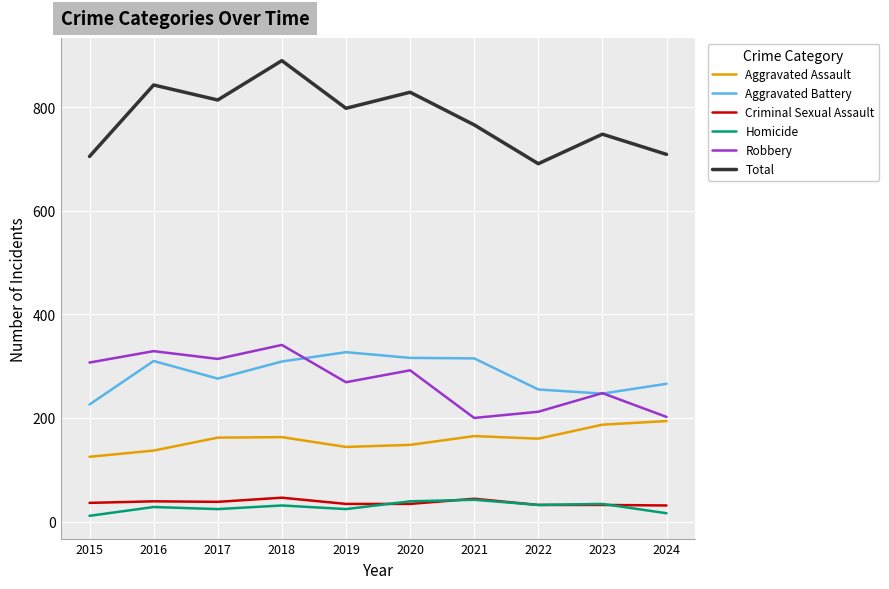

Which series has the largest range (max minus min)?

Total